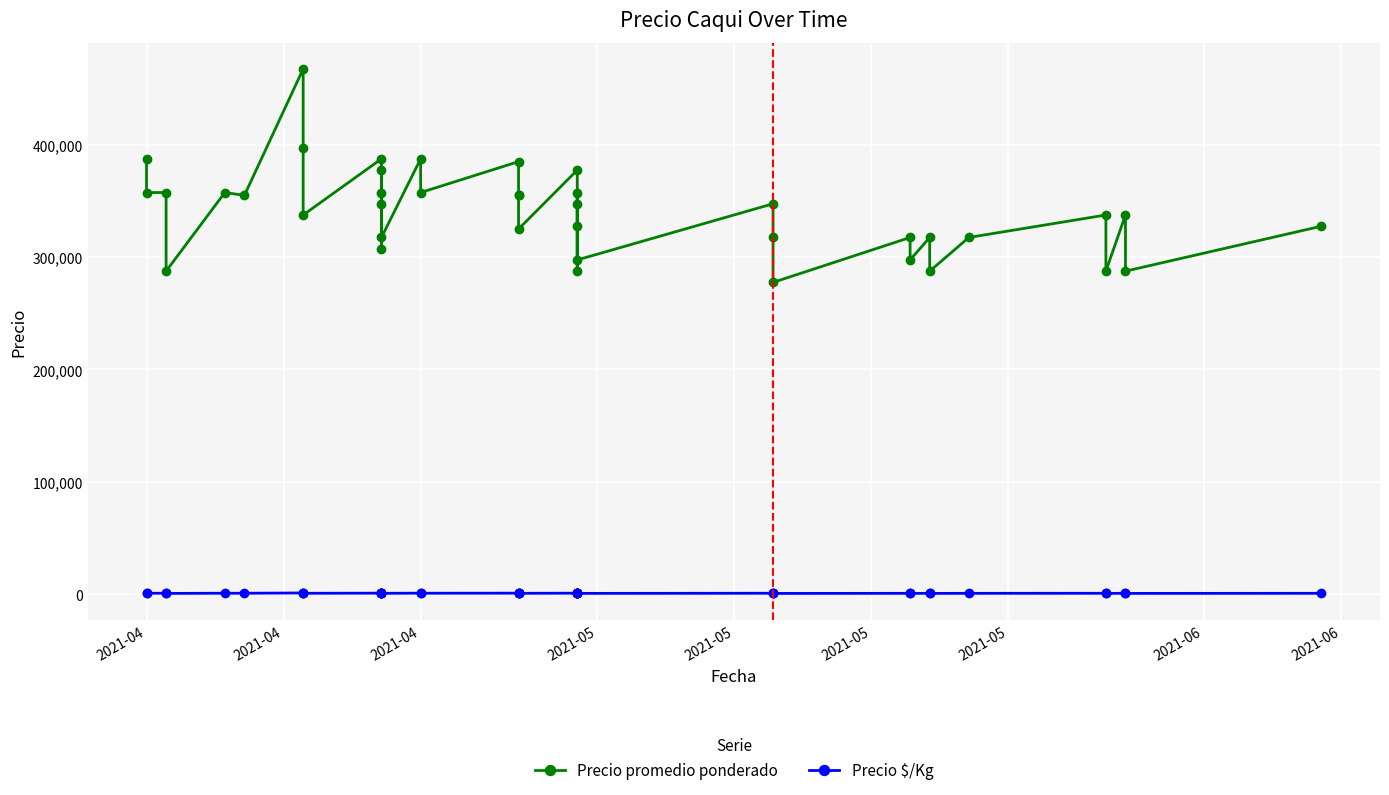

Count the number of data series in this chart.

2